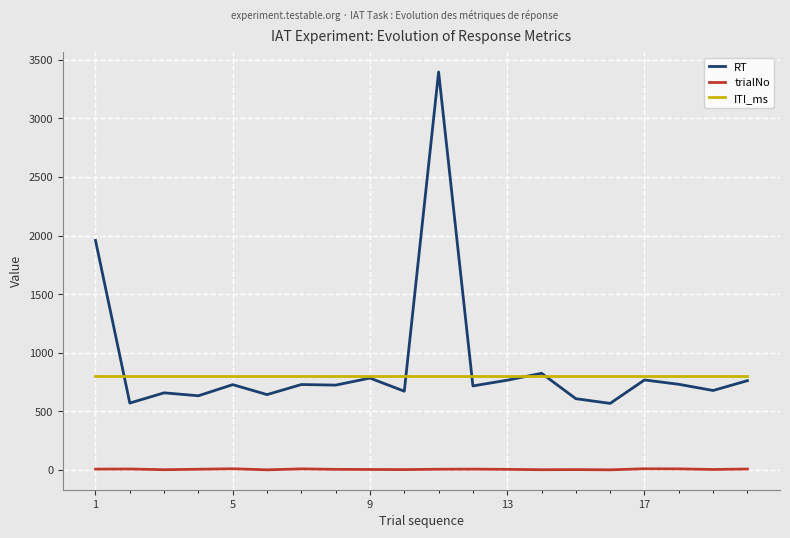

True or false: ITI_ms and trialNo intersect in this chart.

False